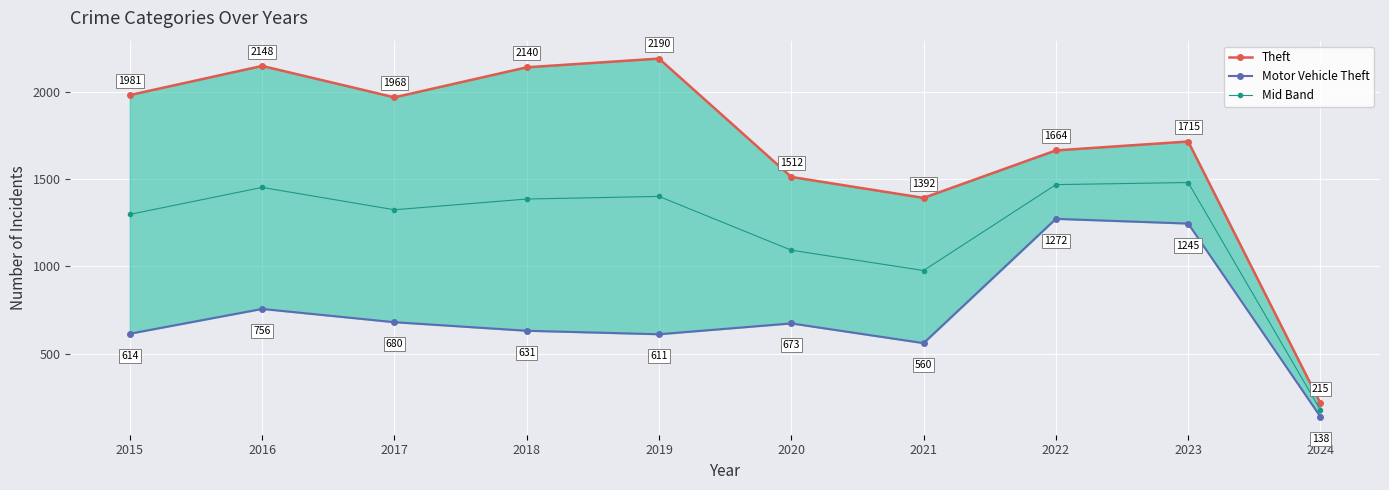

Which series has the largest total across all categories?

Theft